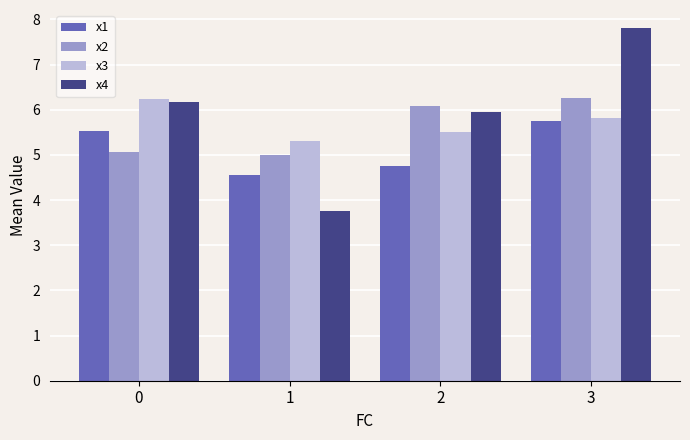

Reading left to right, list all the values displayed in this chart.

x1: 5.5	4.5	4.8	5.7
x2: 5.1	5.0	6.1	6.3
x3: 6.2	5.3	5.5	5.8
x4: 6.2	3.8	5.9	7.8